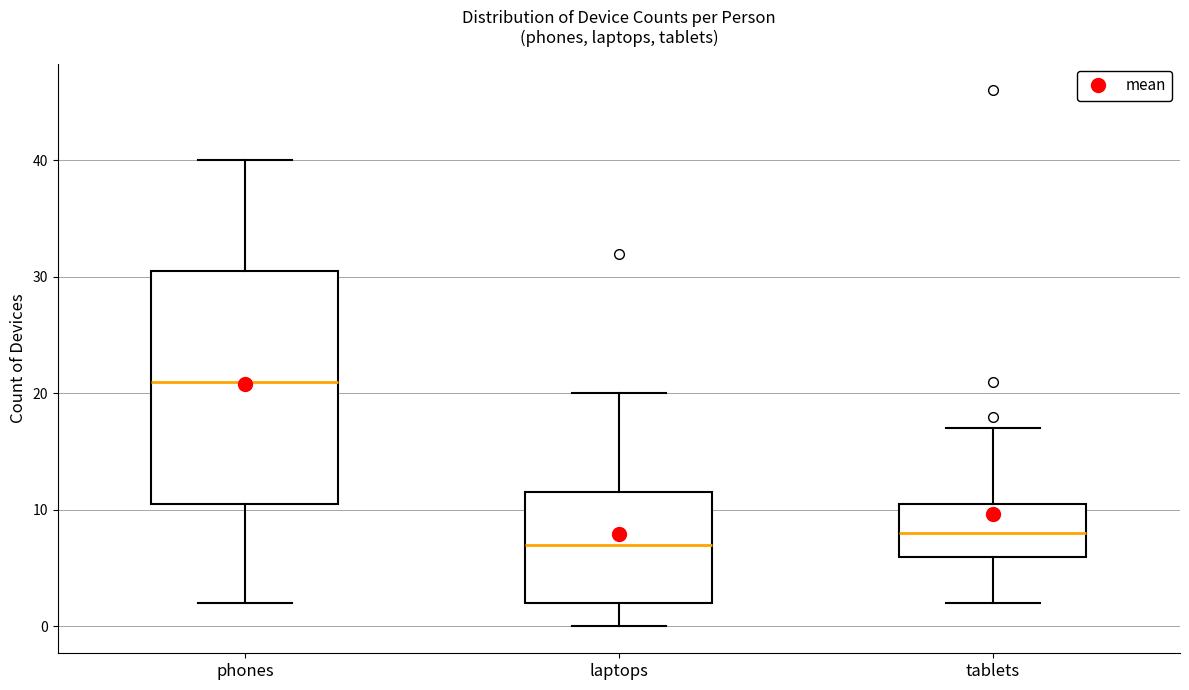

Reading left to right, read every box against the y-axis: the position of its median line, the range the box covers, and the ends of its whiskers. The values are not printed on the chart, so give them approximately, as read against the axis.

phones: median 21, box 11 to 31, whiskers 2 to 40
laptops: median 7, box 2 to 12, whiskers 0 to 20
tablets: median 8, box 6 to 11, whiskers 2 to 17